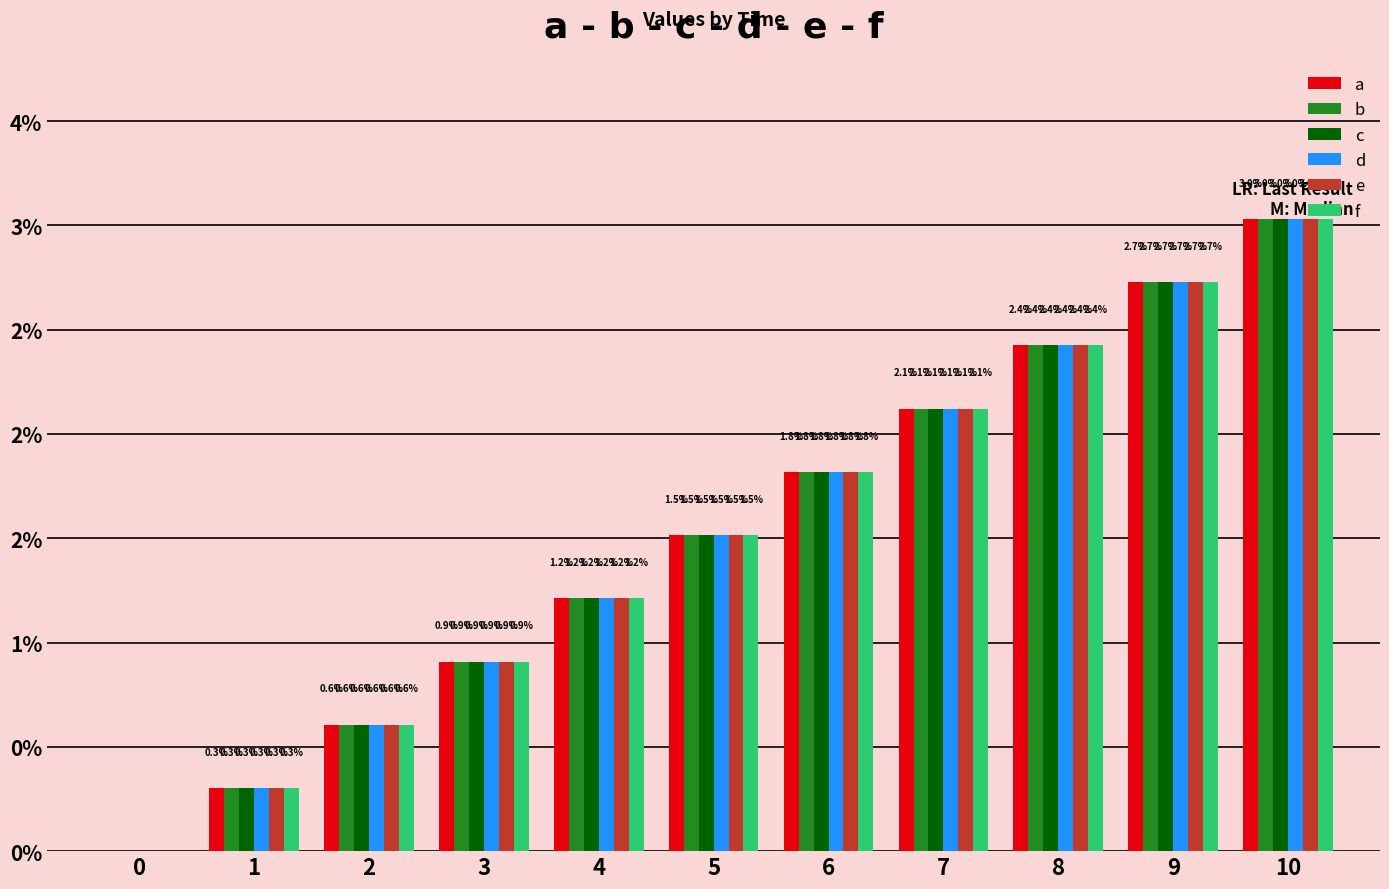

What are all the series names shown in the legend?

a, b, c, d, e, f